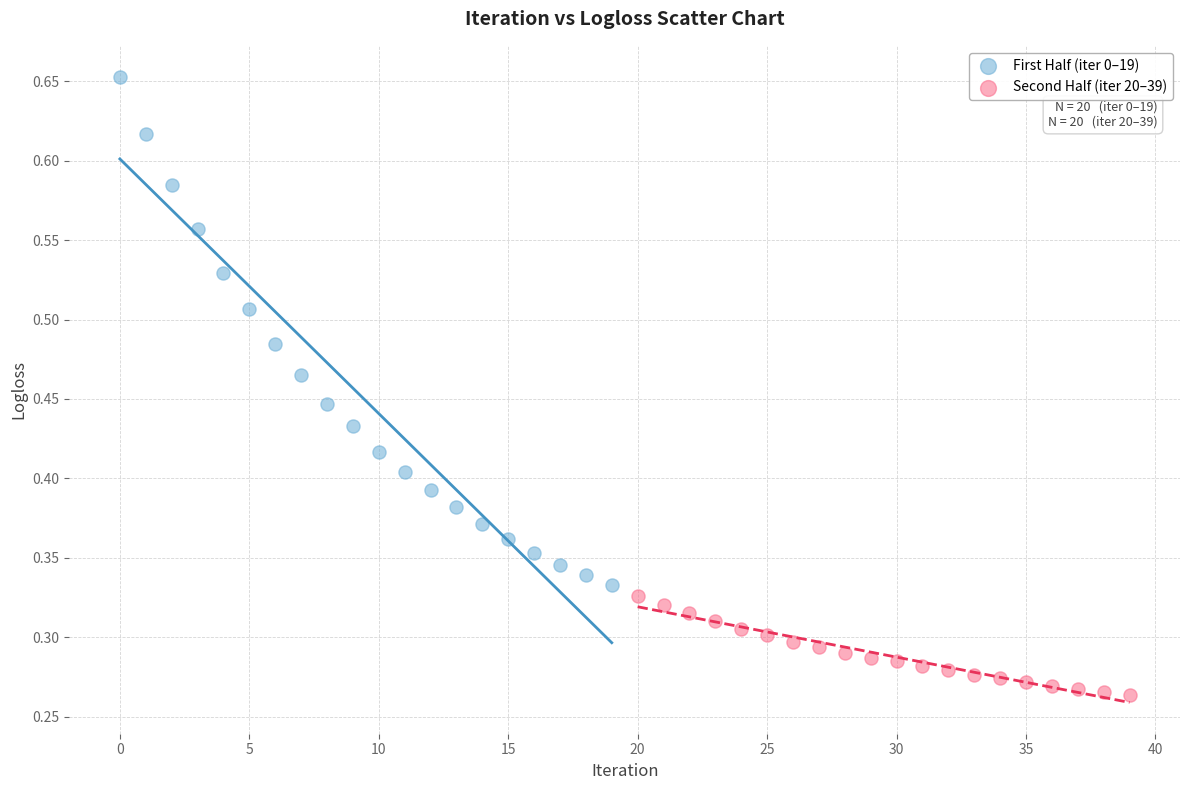

Which series has the widest spread of Y values?

First Half (iter 0–19)